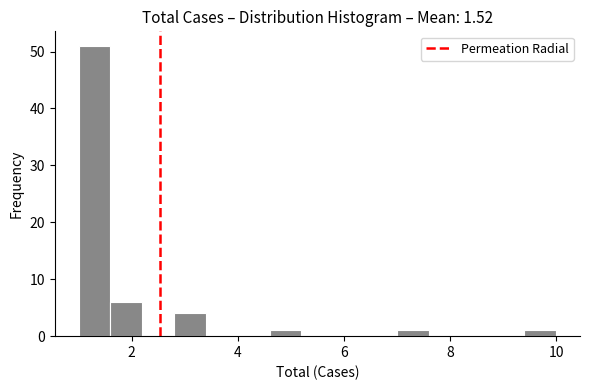

Around what value on the x-axis is the tallest bar? Give the approximate position of its centre, as read against the axis.

1.4